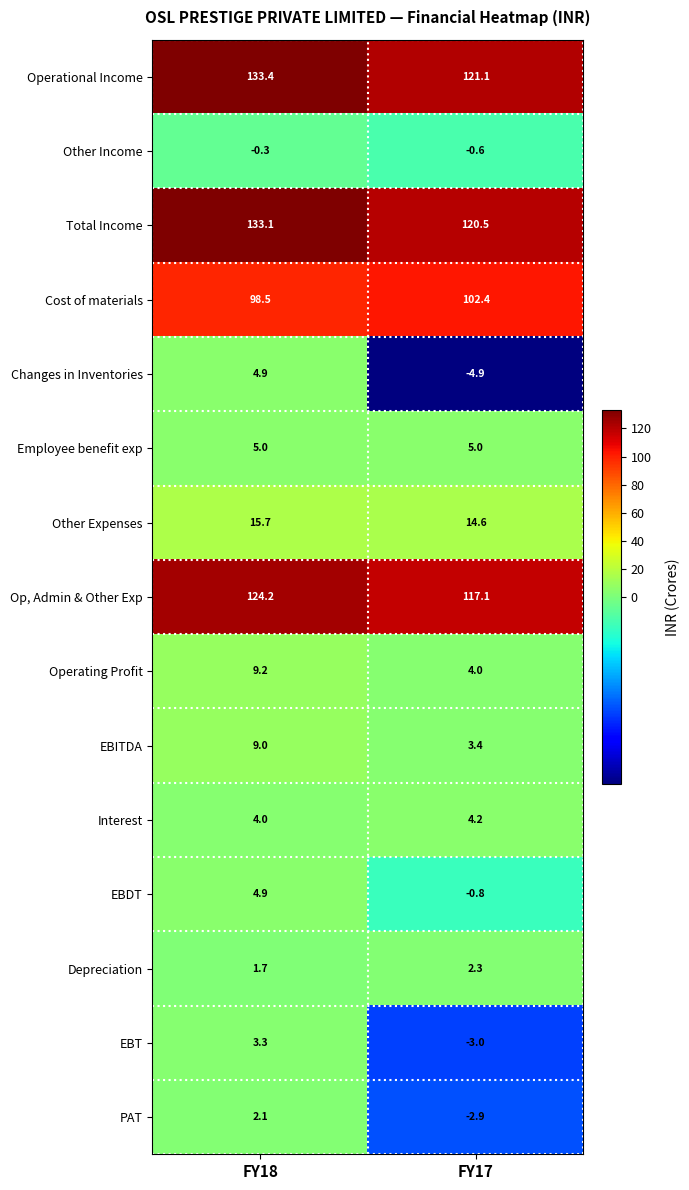

Reading left to right, extract all data points from this chart.

Operational Income: 133.4	121.1
Other Income: -0.3	-0.6
Total Income: 133.1	120.5
Cost of materials: 98.5	102.4
Changes in Inventories: 4.9	-4.9
Employee benefit exp: 5.0	5.0
Other Expenses: 15.7	14.6
Op, Admin & Other Exp: 124.2	117.1
Operating Profit: 9.2	4.0
EBITDA: 9.0	3.4
Interest: 4.0	4.2
EBDT: 4.9	-0.8
Depreciation: 1.7	2.3
EBT: 3.3	-3.0
PAT: 2.1	-2.9